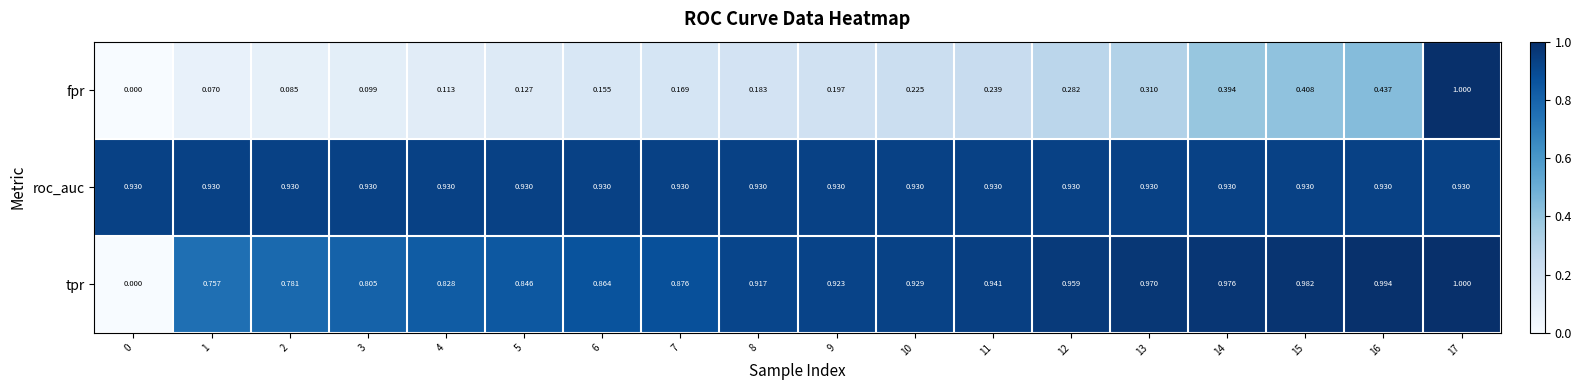

Rank the series at 5 from lowest to highest value.

fpr, tpr, roc_auc